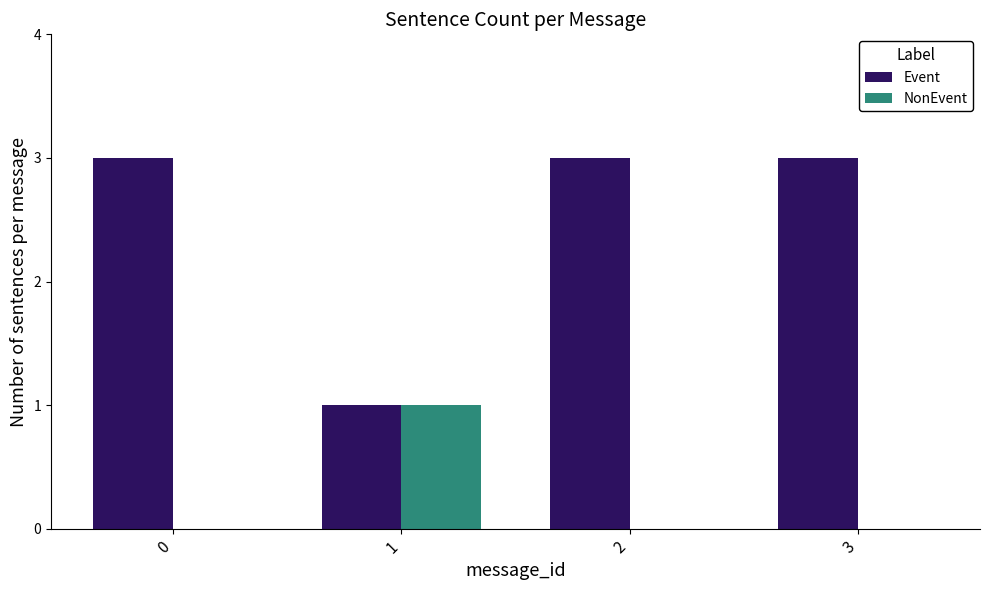

Is the value of NonEvent at 0 greater than the value of Event at 2?

No